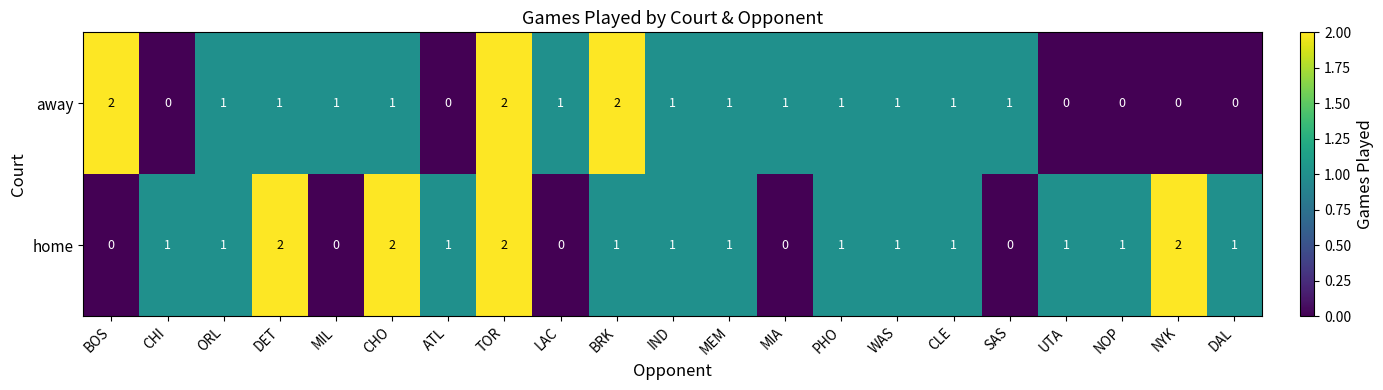

What is the sum of the home values at TOR and PHO?

3